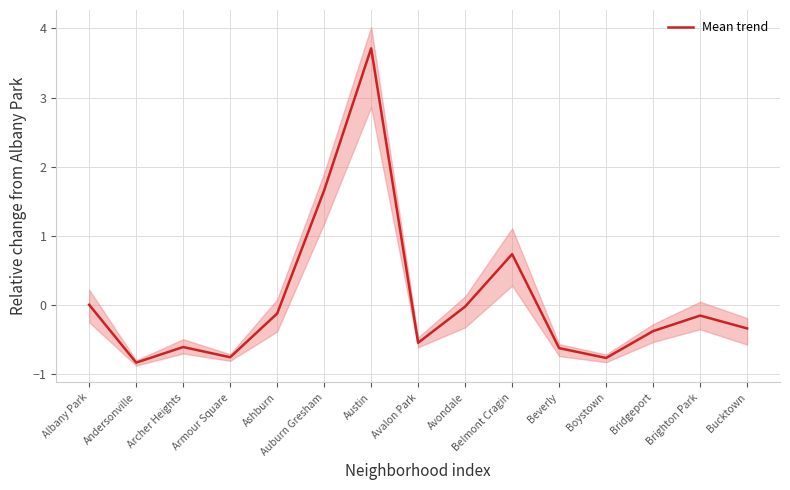

What is the sum of the values at Avondale and Boystown?

-0.8